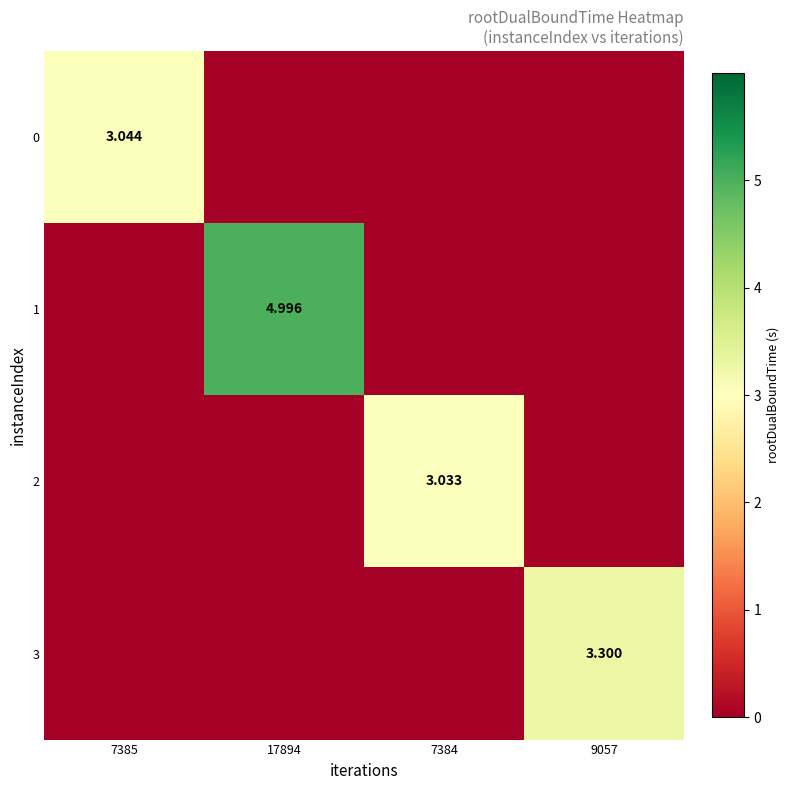

Which series has the largest range (max minus min)?

1